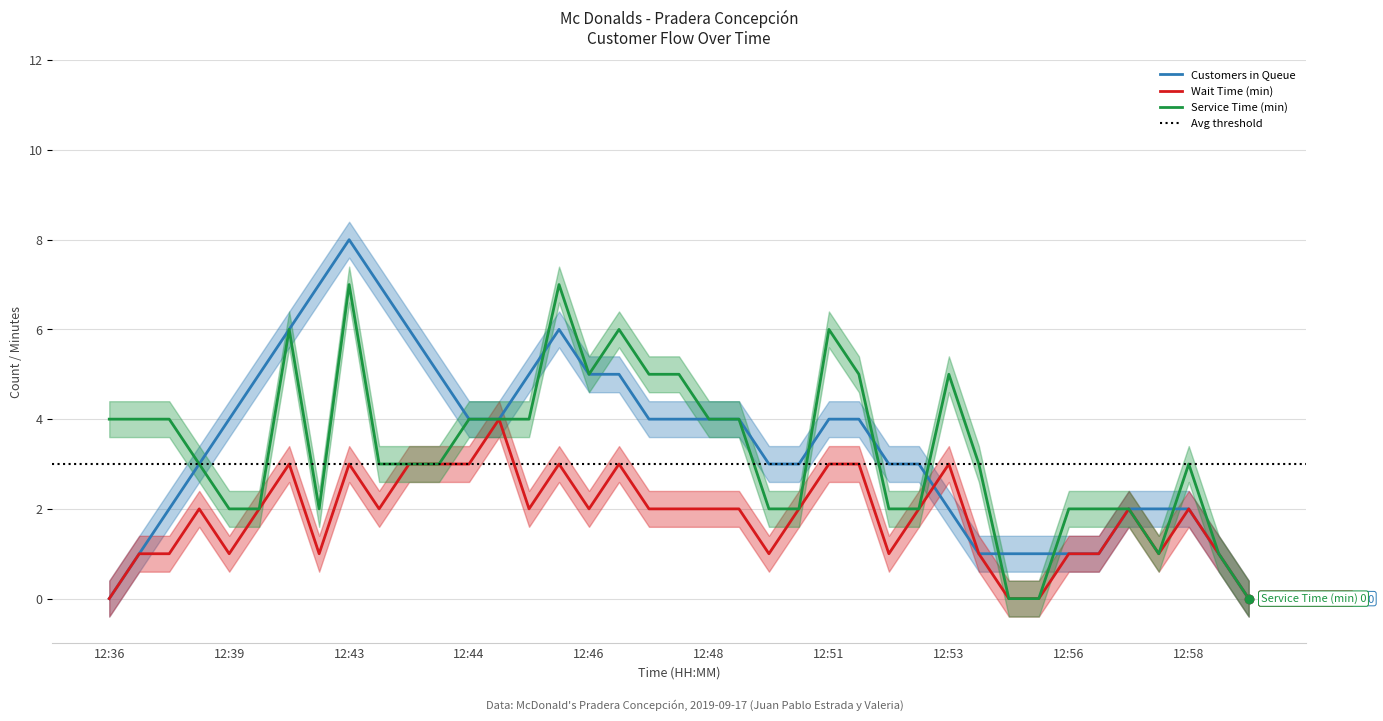

What is the difference between the maximum and minimum values in the Wait Time (min) series?

4